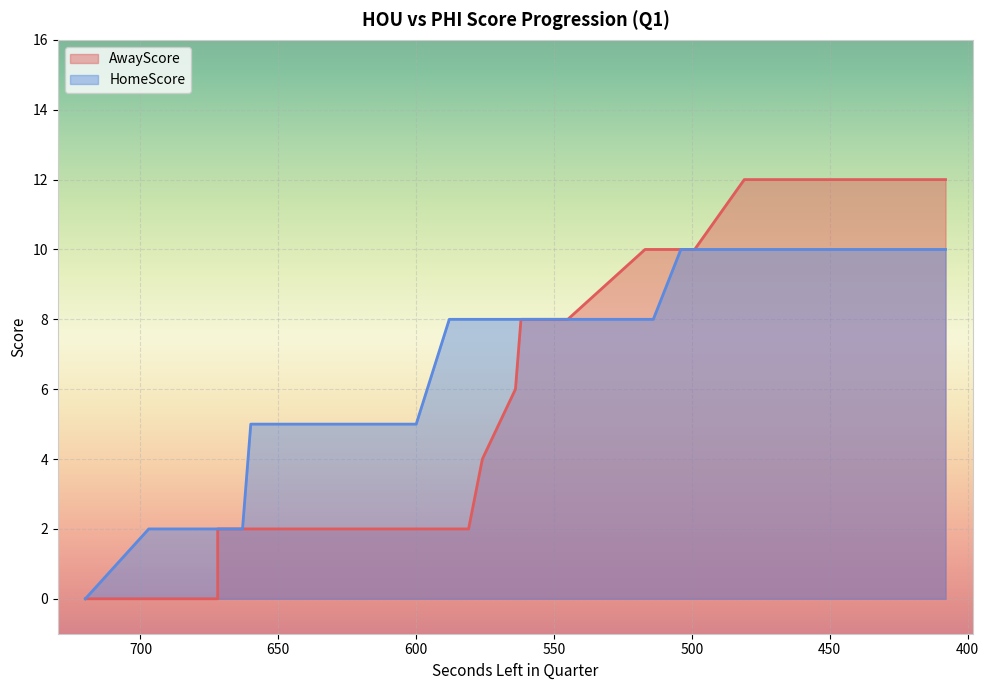

True or false: HomeScore and AwayScore cross at least once.

False